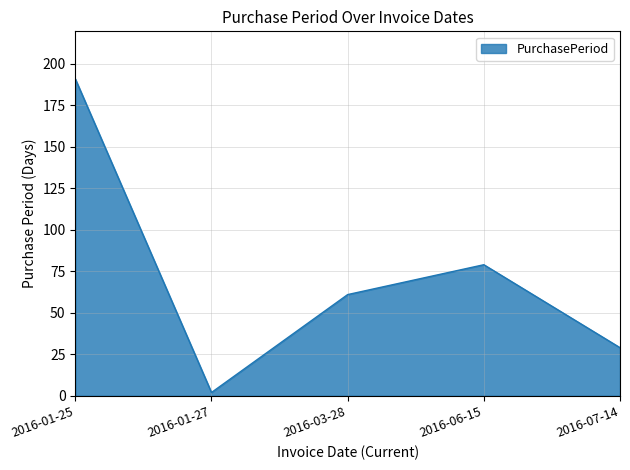

What position from the right is 2016-01-25?

5